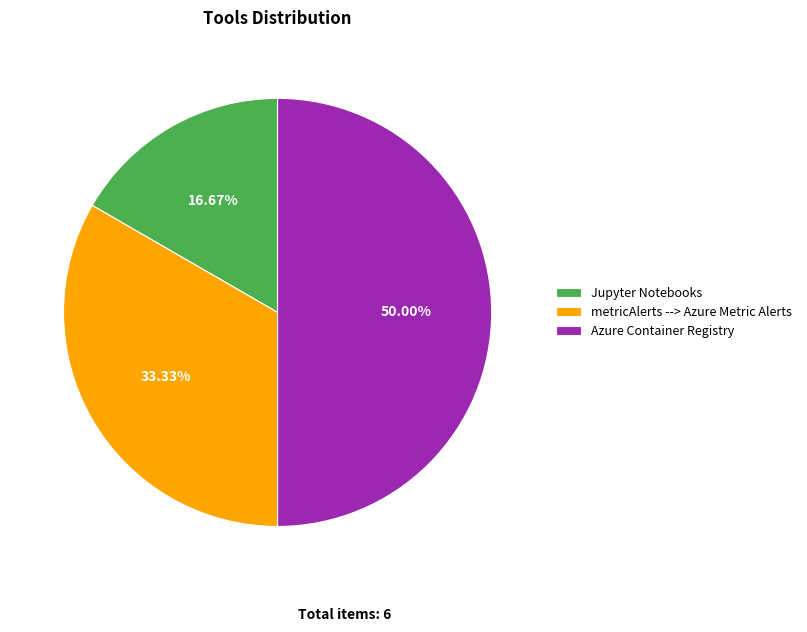

What is the smallest slice in the pie chart?

Jupyter Notebooks